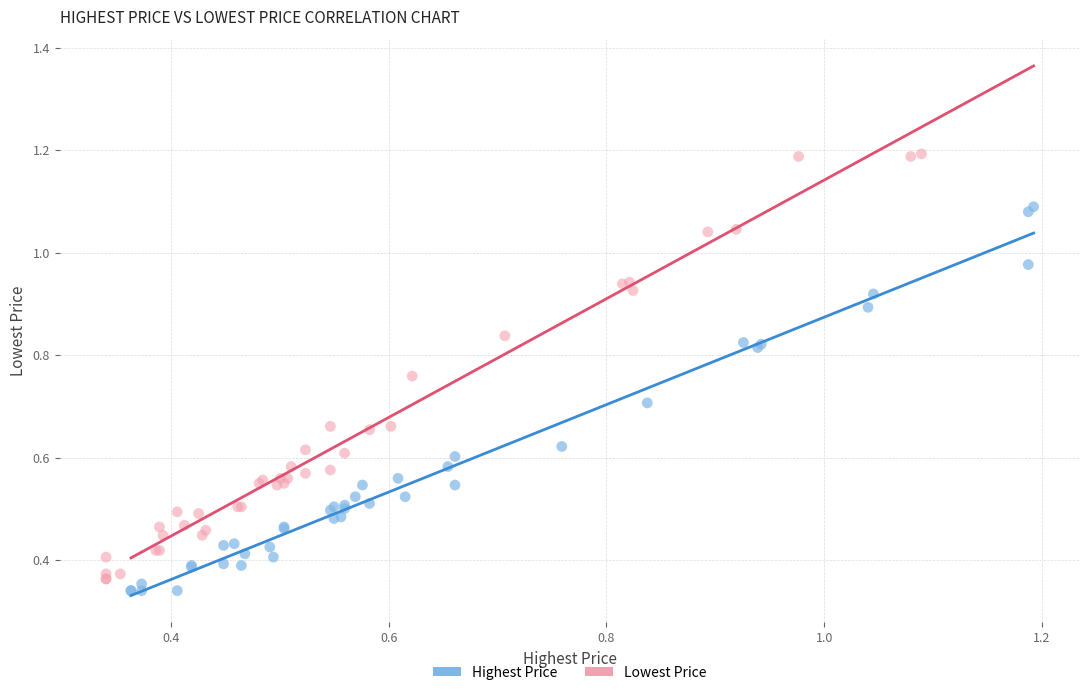

Which series has the widest spread of Y values?

Lowest Price